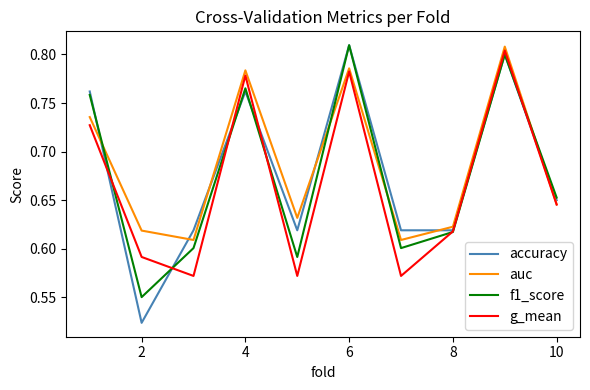

How many lines are shown in the chart?

4